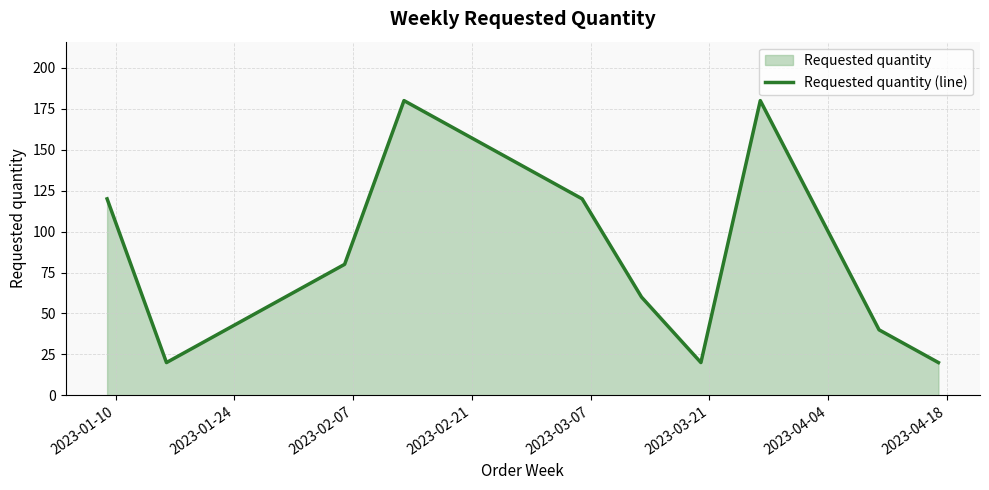

What is the minimum value shown in the chart?

20